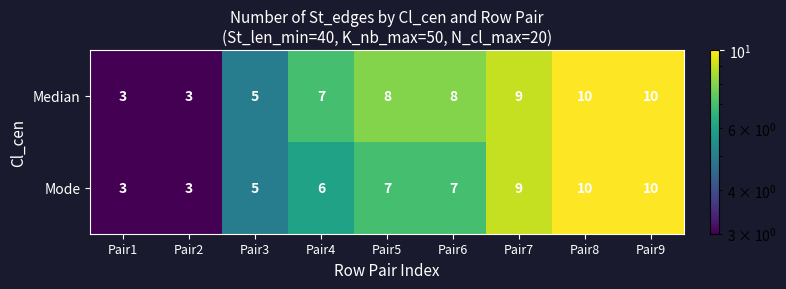

What is the greatest value displayed?

10